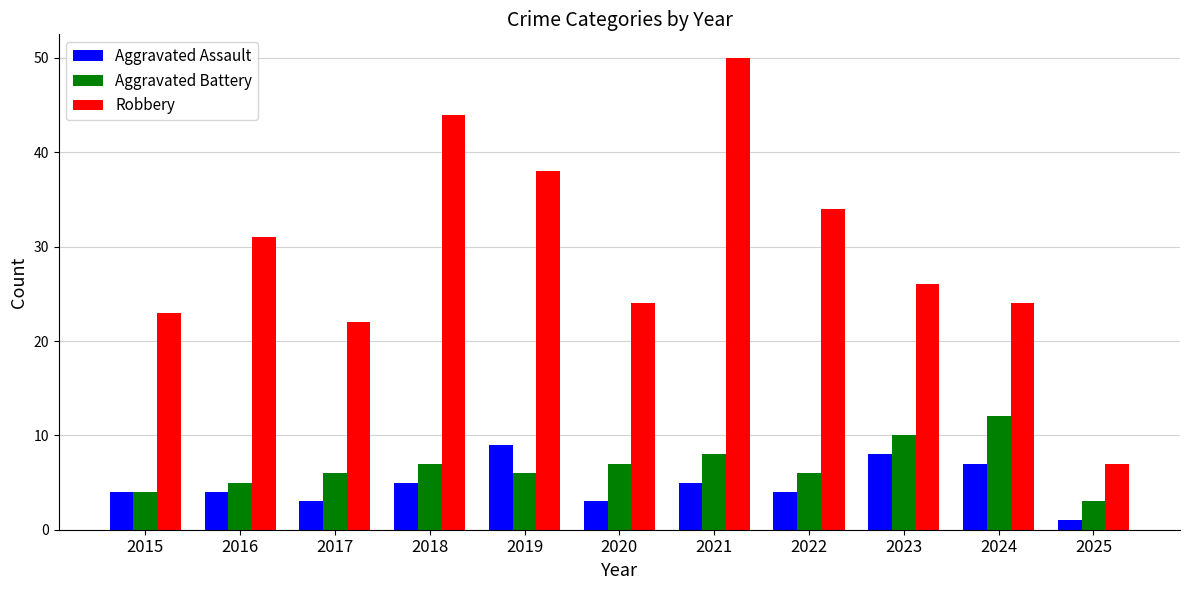

Reading left to right, list all the values displayed in this chart.

Aggravated Assault: 2015=4	2016=4	2017=3	2018=5	2019=9	2020=3	2021=5	2022=4	2023=8	2024=7	2025=1
Aggravated Battery: 2015=4	2016=5	2017=6	2018=7	2019=6	2020=7	2021=8	2022=6	2023=10	2024=12	2025=3
Robbery: 2015=23	2016=31	2017=22	2018=44	2019=38	2020=24	2021=50	2022=34	2023=26	2024=24	2025=7